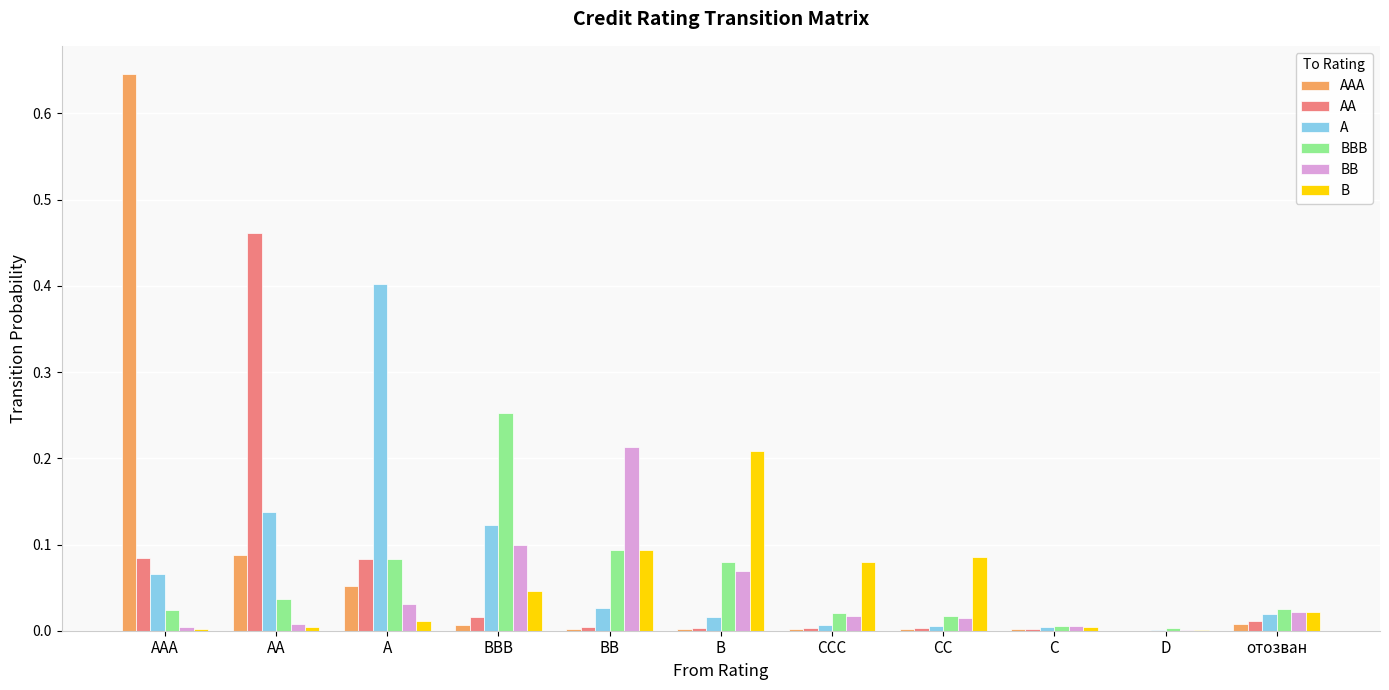

Is the value of BBB at AAA greater than the value of B at CC?

No